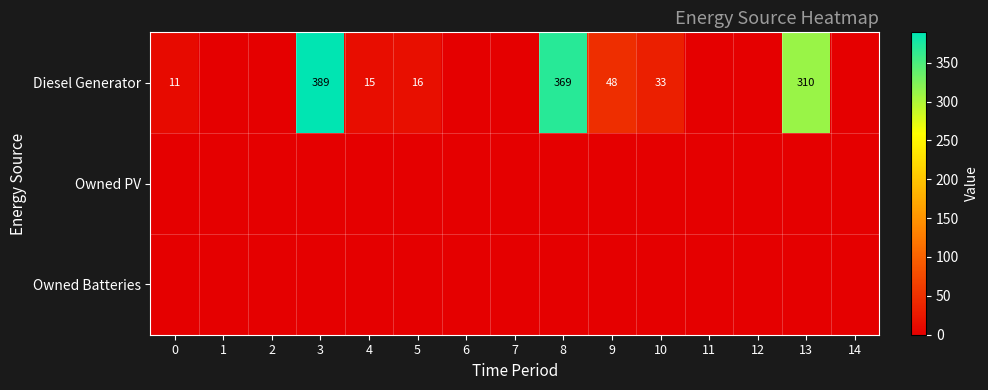

At which category does the chart reach its peak across all series?

3